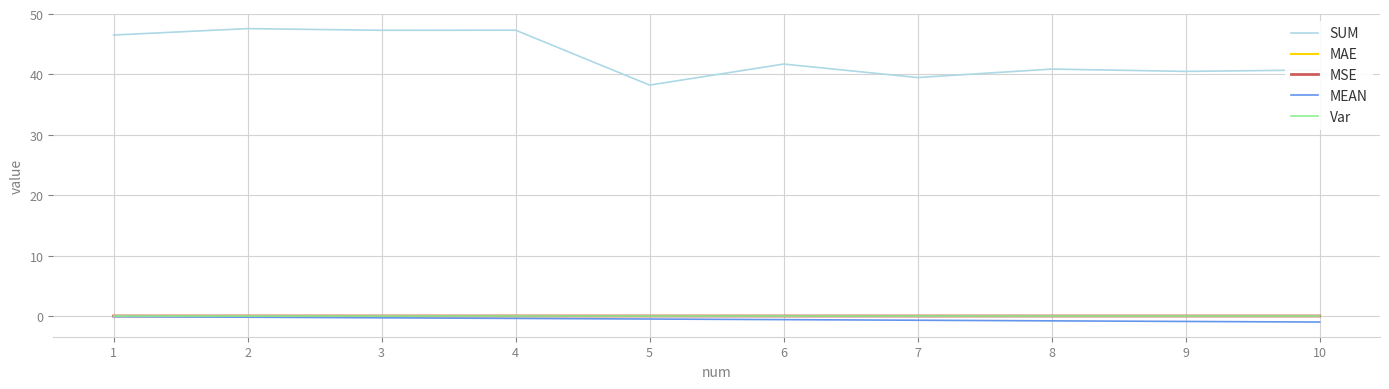

What is the maximum value for SUM?

47.6